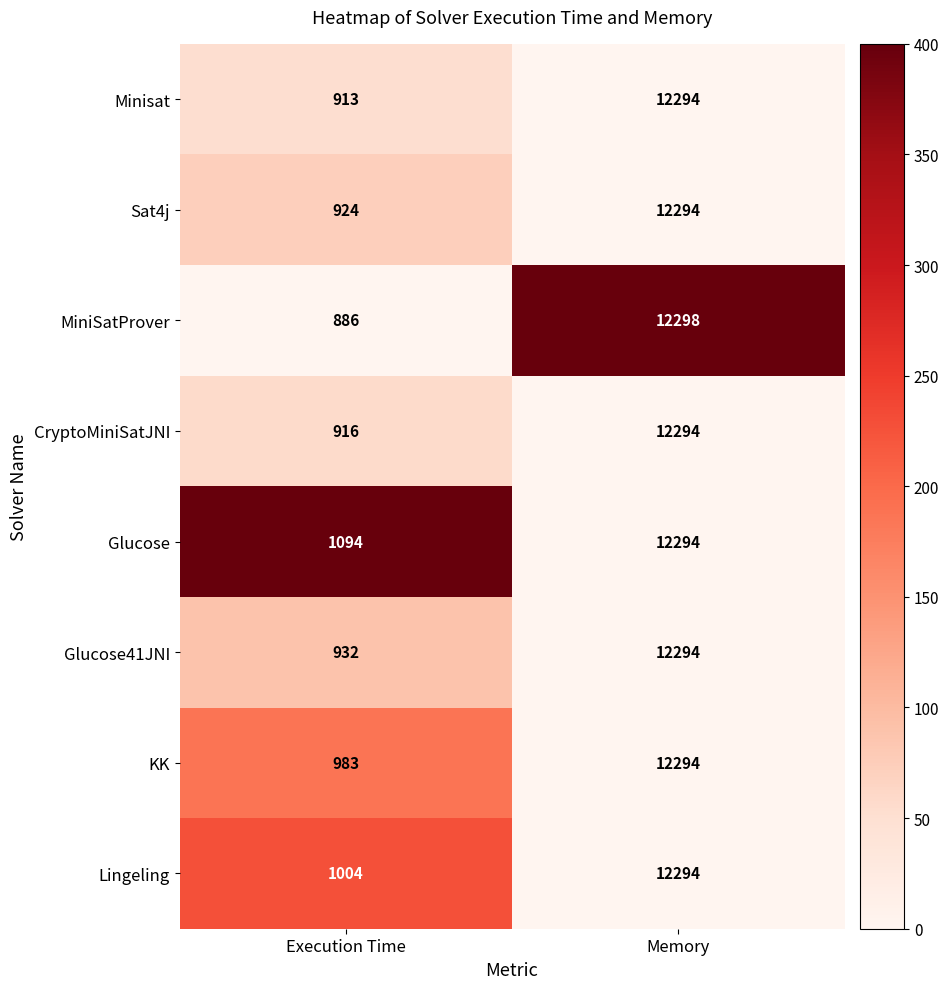

What value does the KK series have at Execution Time, to the nearest 10?

980